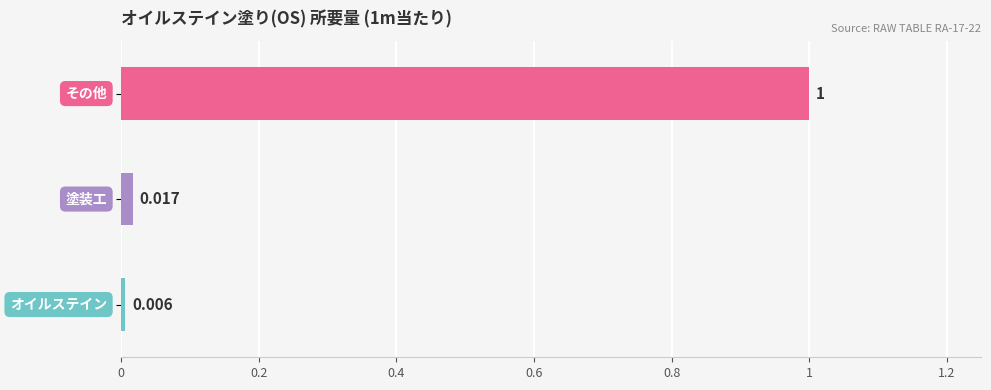

Does the chart contain any negative values?

No